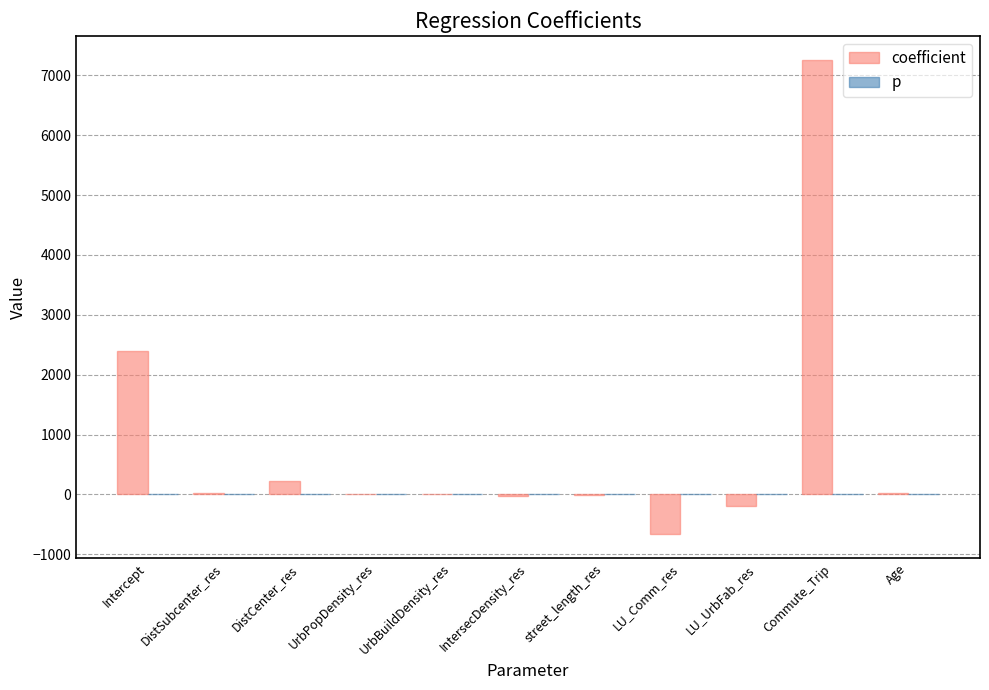

What is the sum of all coefficient values?

9033.5